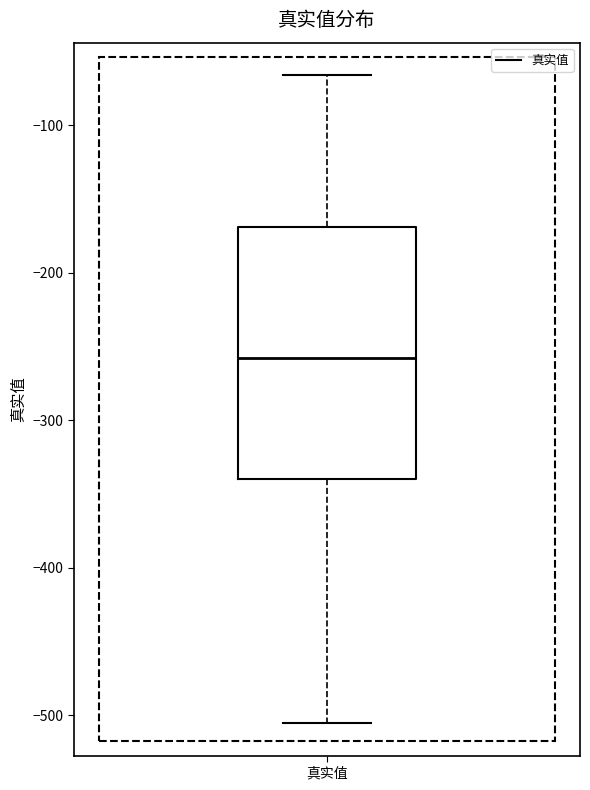

Read this box plot against the y-axis: the position of the median line, the range covered by the box, and the ends of both whiskers. The values are not printed on the chart, so give them approximately, as read against the axis.

median -260, box -340 to -170, whiskers -510 to -70